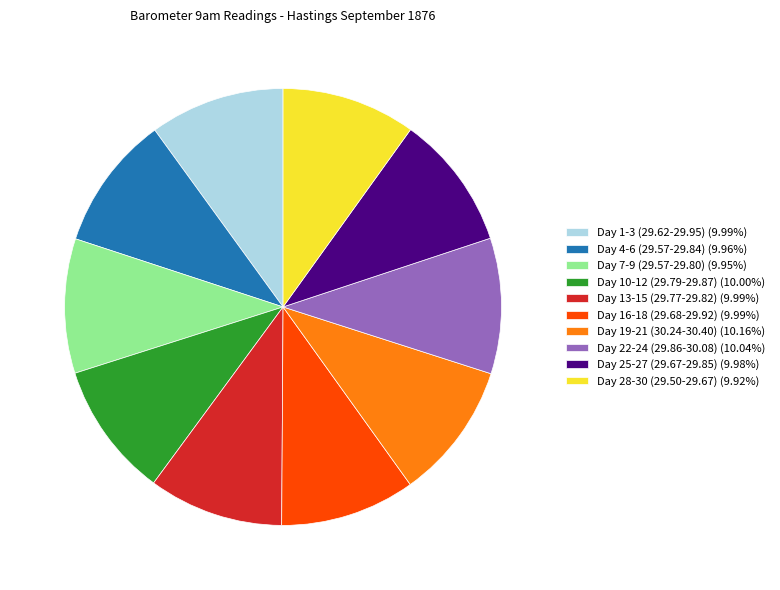

Count the number of slices in the pie.

10